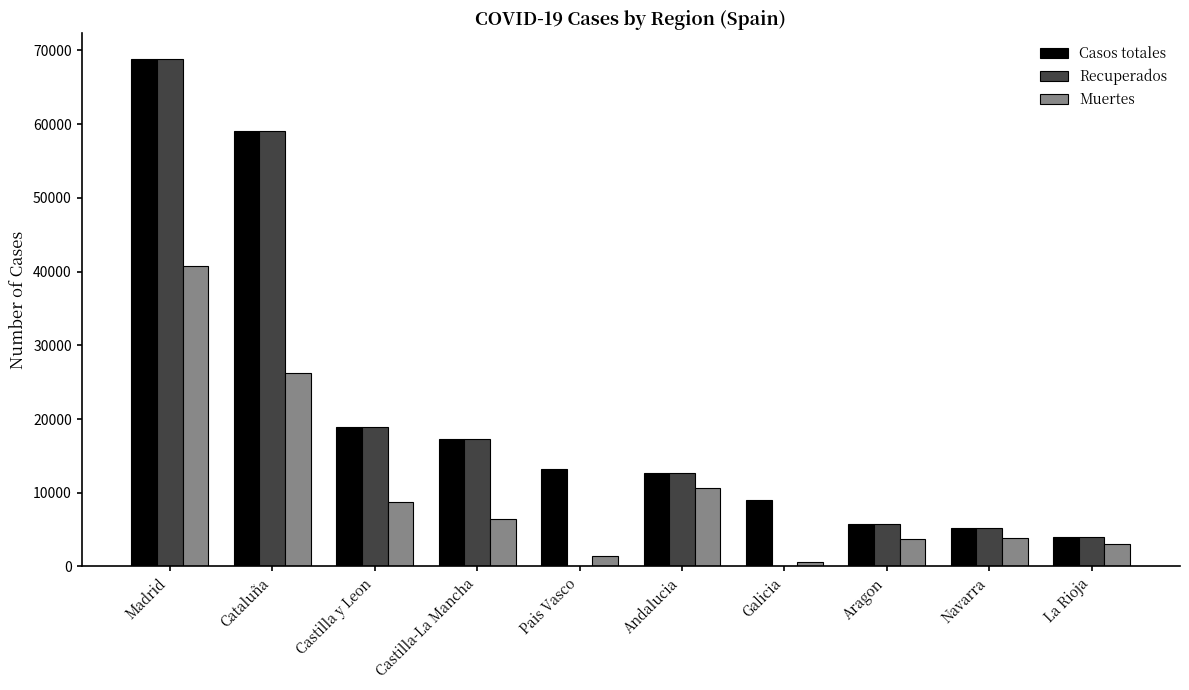

Is the value of Recuperados at Madrid greater than the value of Casos totales at Galicia?

Yes